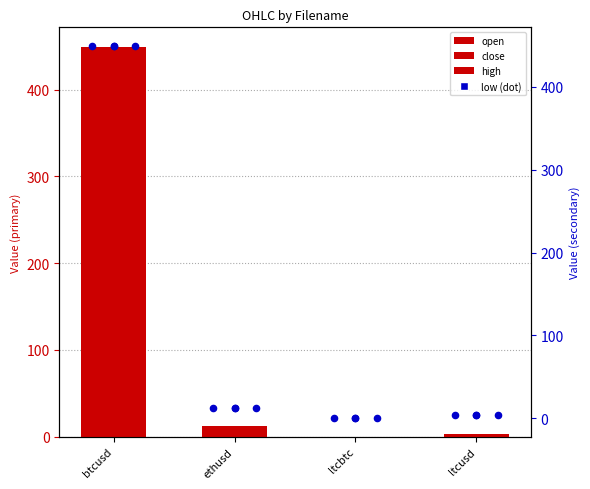

What is the total value across all series at ethusd?

48.4